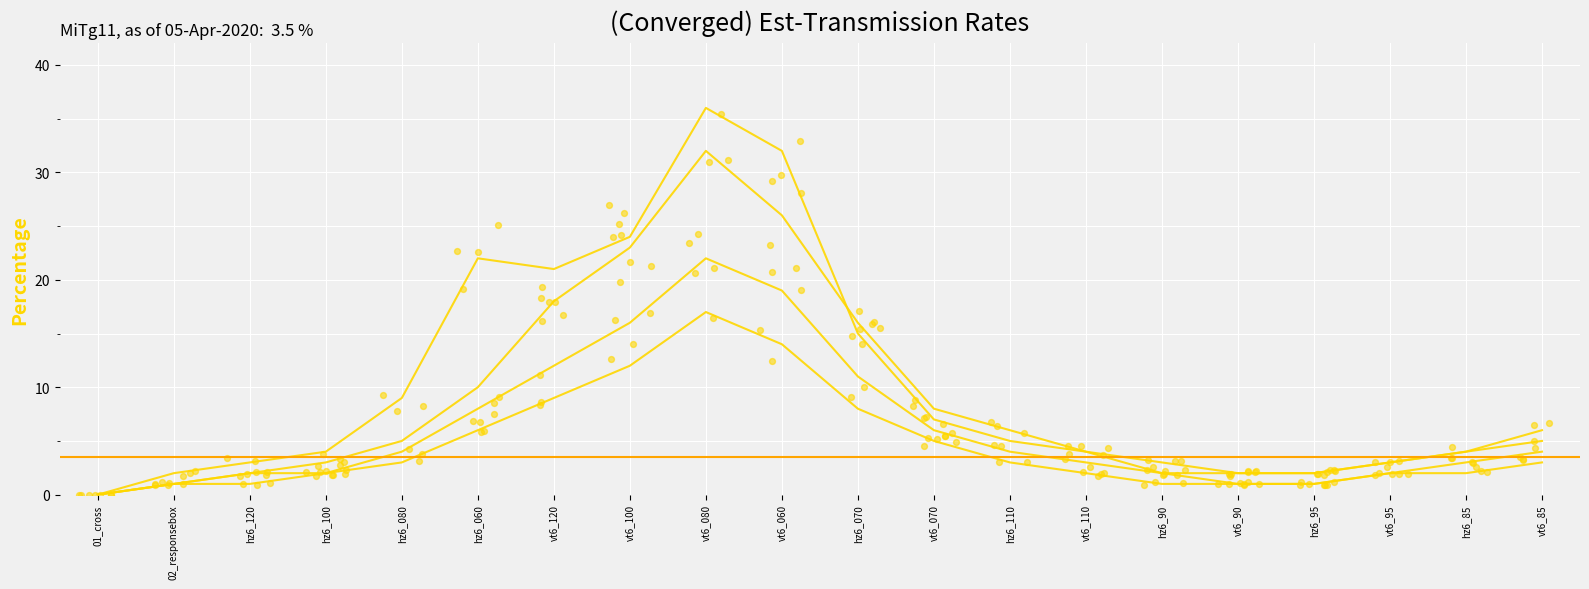

At how many categories does at least one series exceed 15?

6